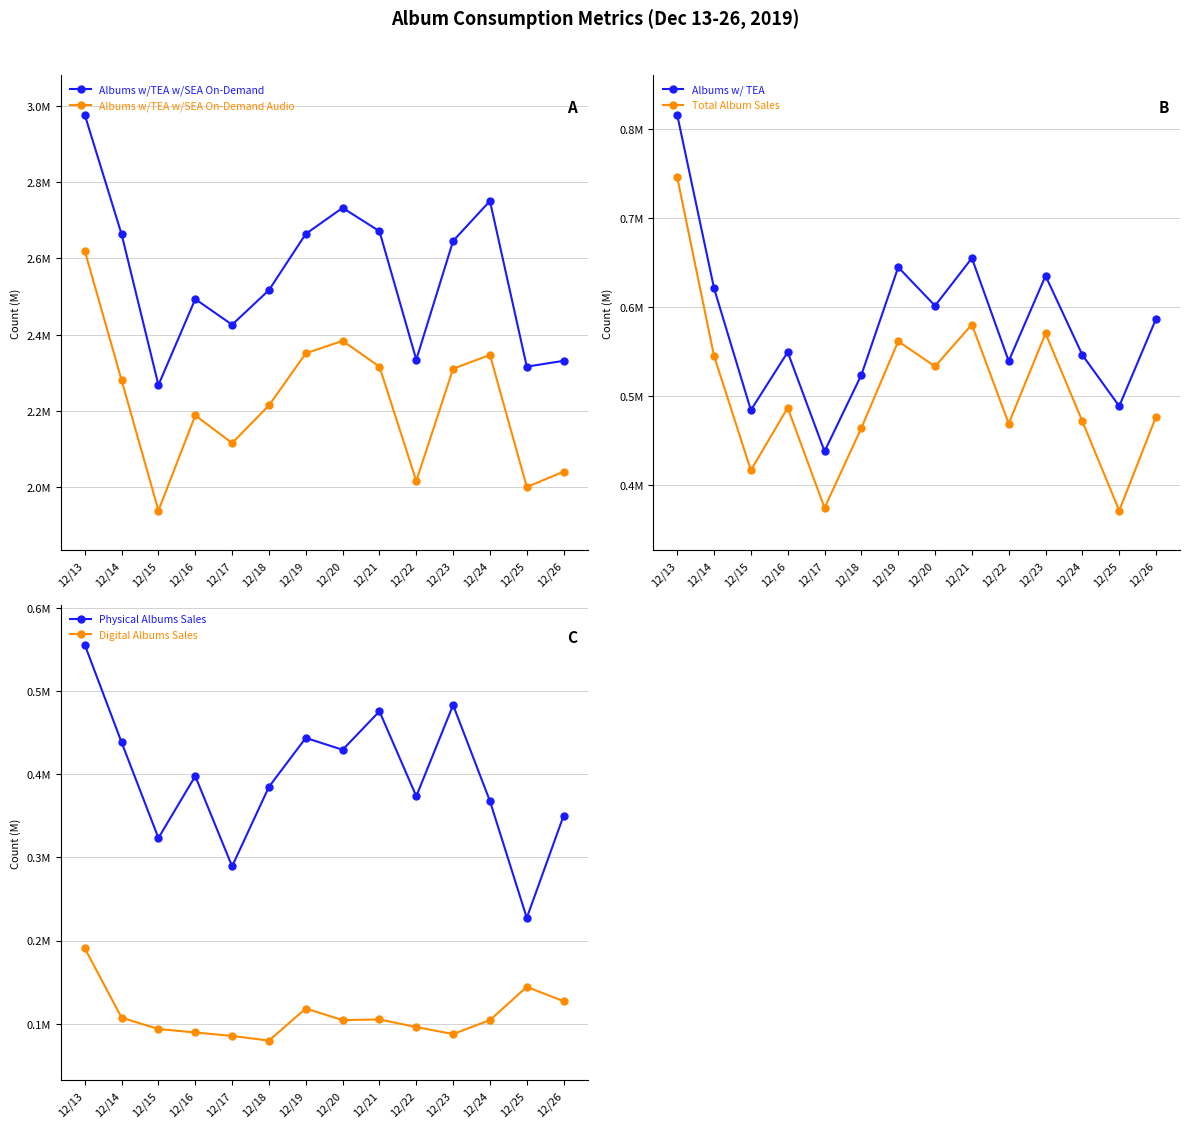

True or false: Albums w/ TEA and Physical Albums Sales intersect in this chart.

False